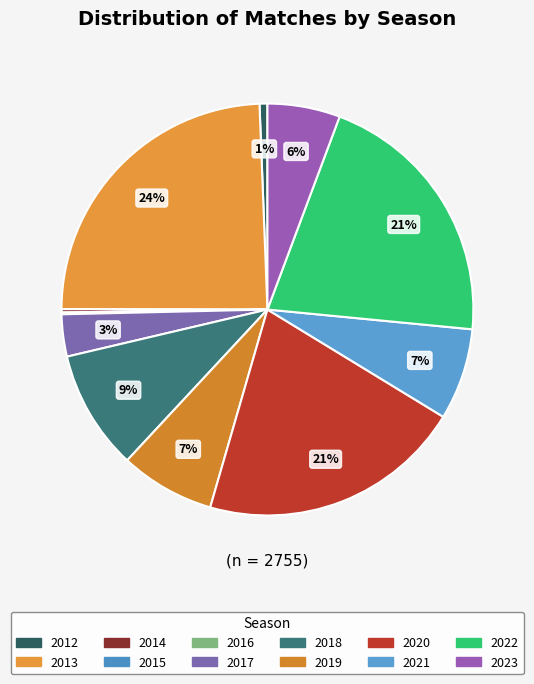

The 2016 slice represents 1% of the pie. True or false?

False